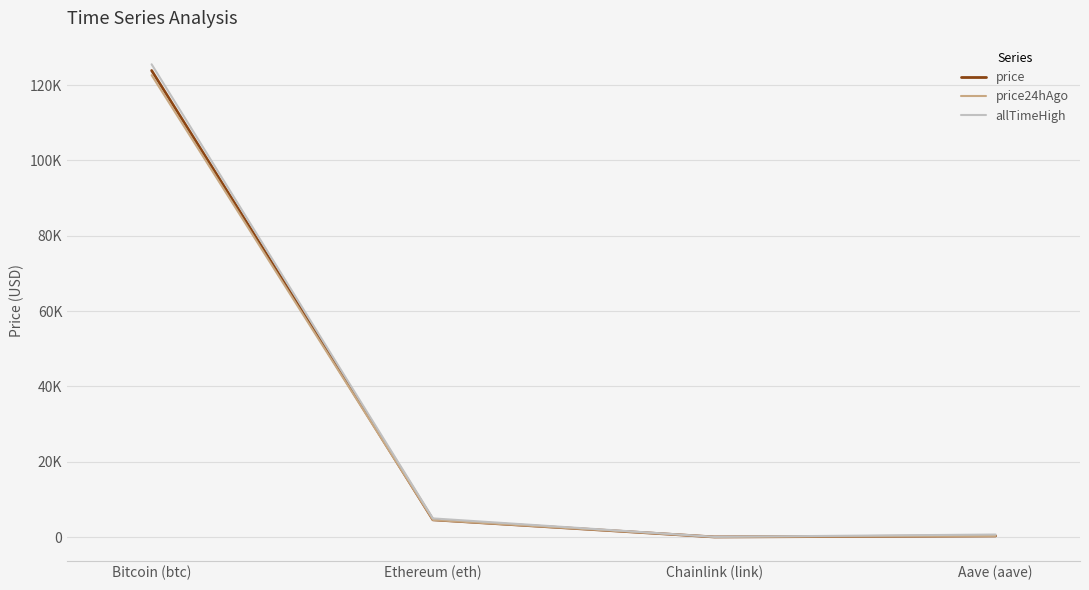

Does the chart display data point markers on the line(s)?

No